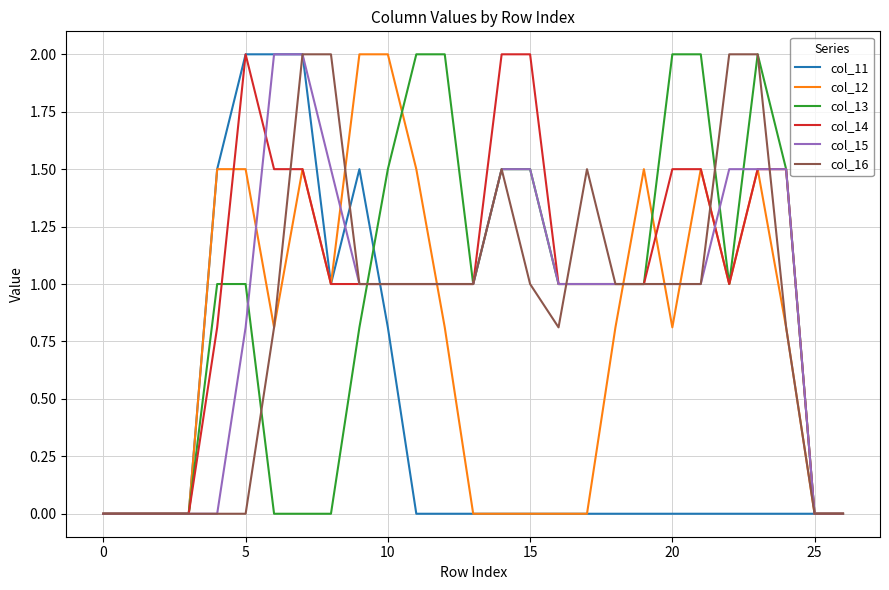

What is the maximum value shown in the chart?

2.0